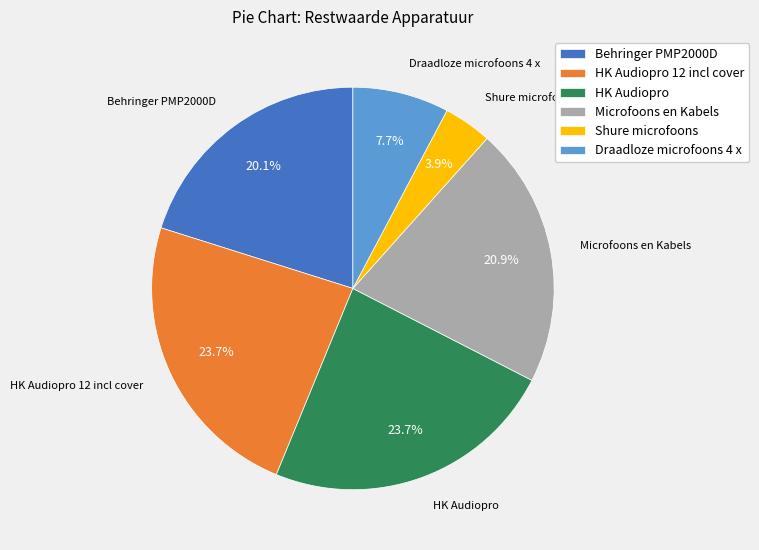

To the nearest percent, what percentage of the pie is Behringer PMP2000D?

20%